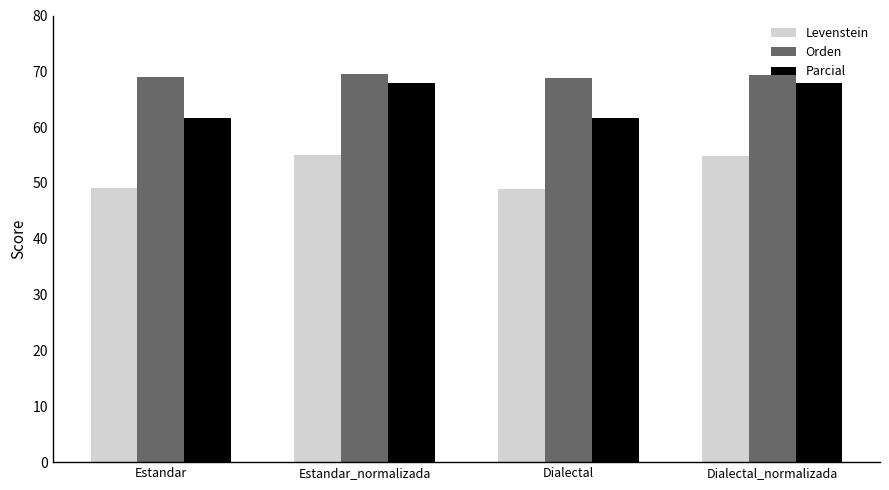

What is the average value of the Levenstein series?

52.0